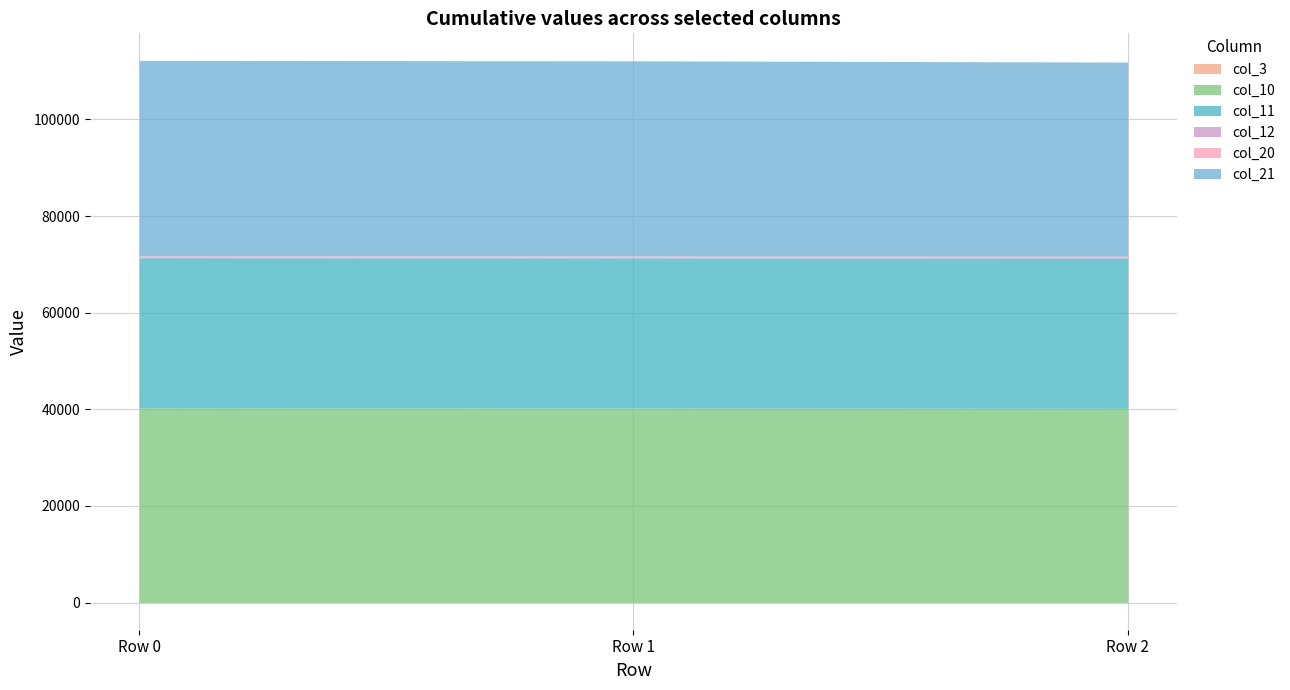

What are all the series names shown in the legend?

col_3, col_10, col_11, col_12, col_20, col_21